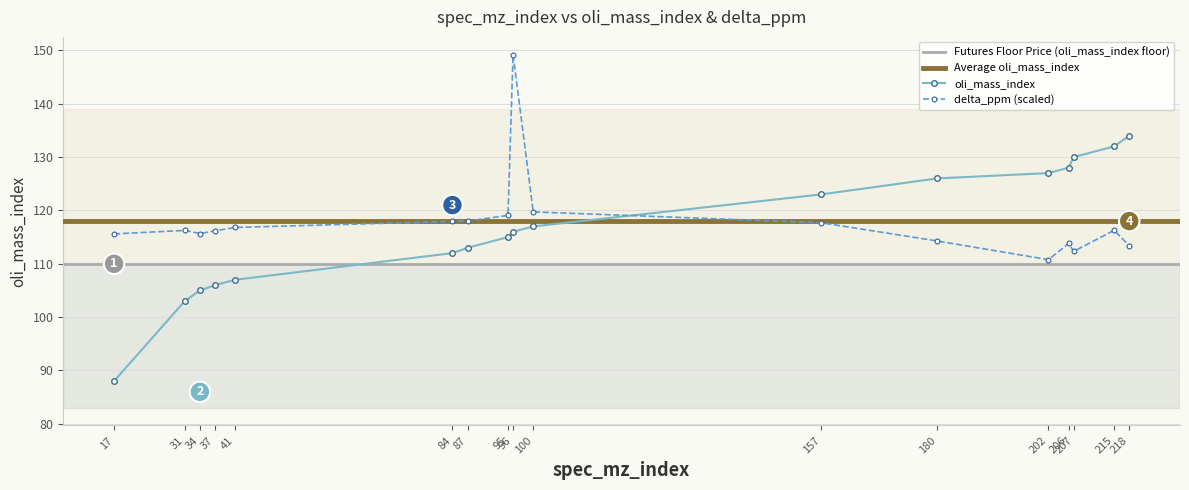

What is the value of the oli_mass_index point at the 13th from the left?

127.0